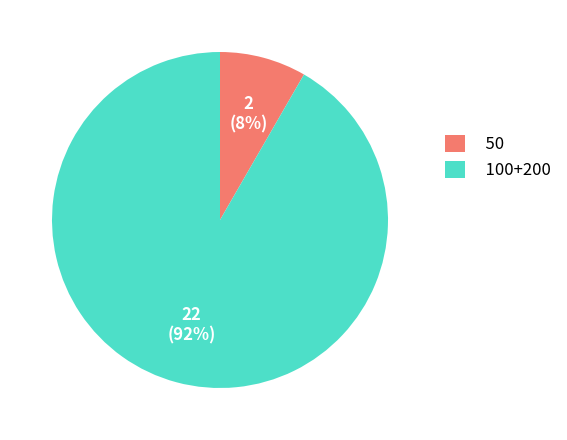

How many slices are in this pie chart?

2